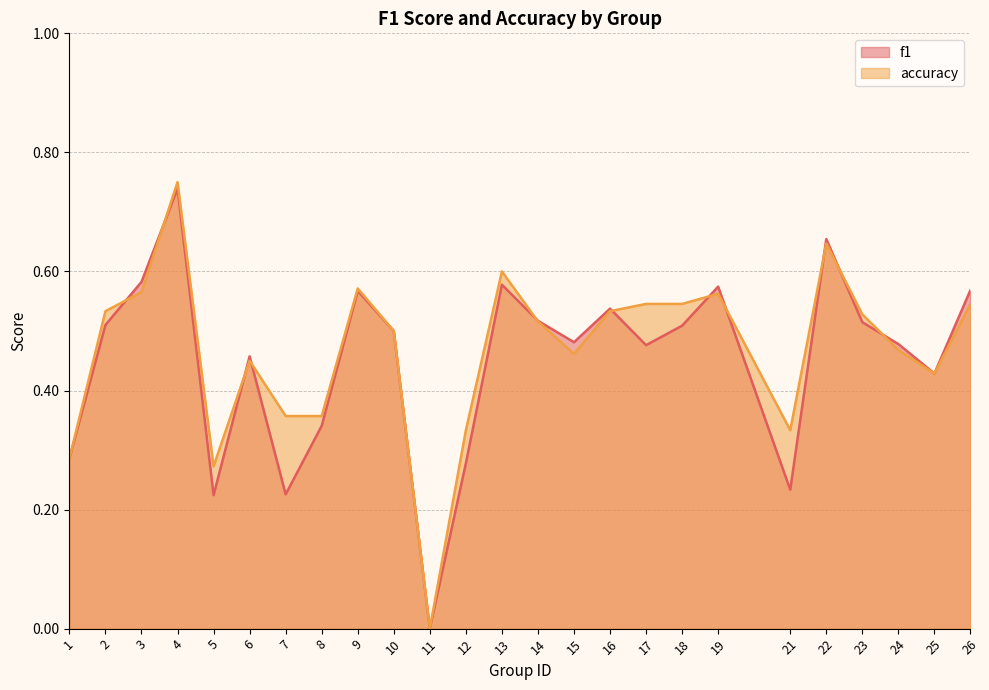

Which series changed the most between 17 and 19?

f1